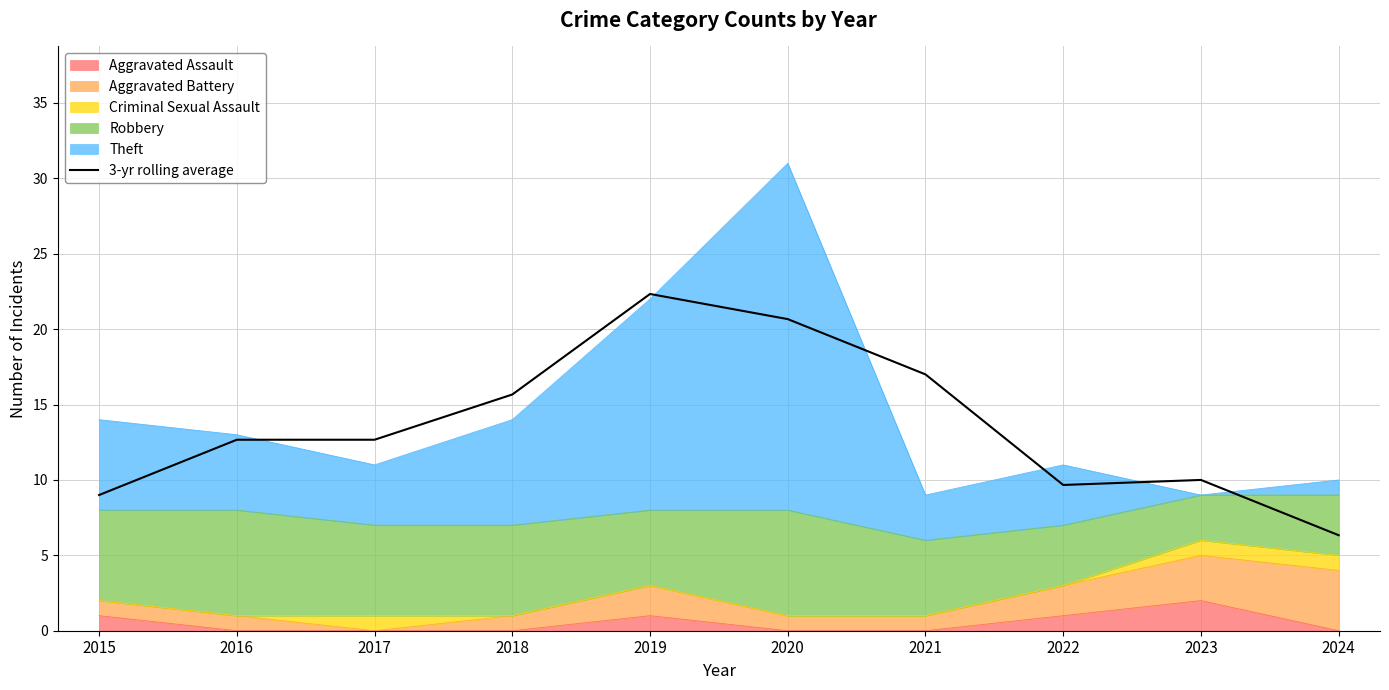

Which label corresponds to the smallest value in the chart?

2024